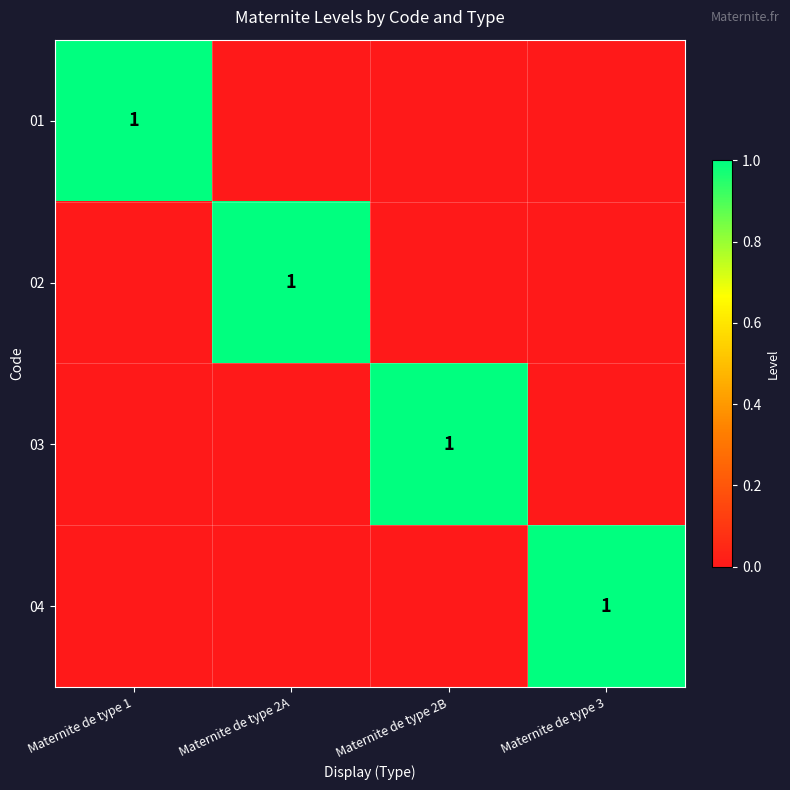

True or false: 02 has a value of 1 at Maternite de type 2A.

True